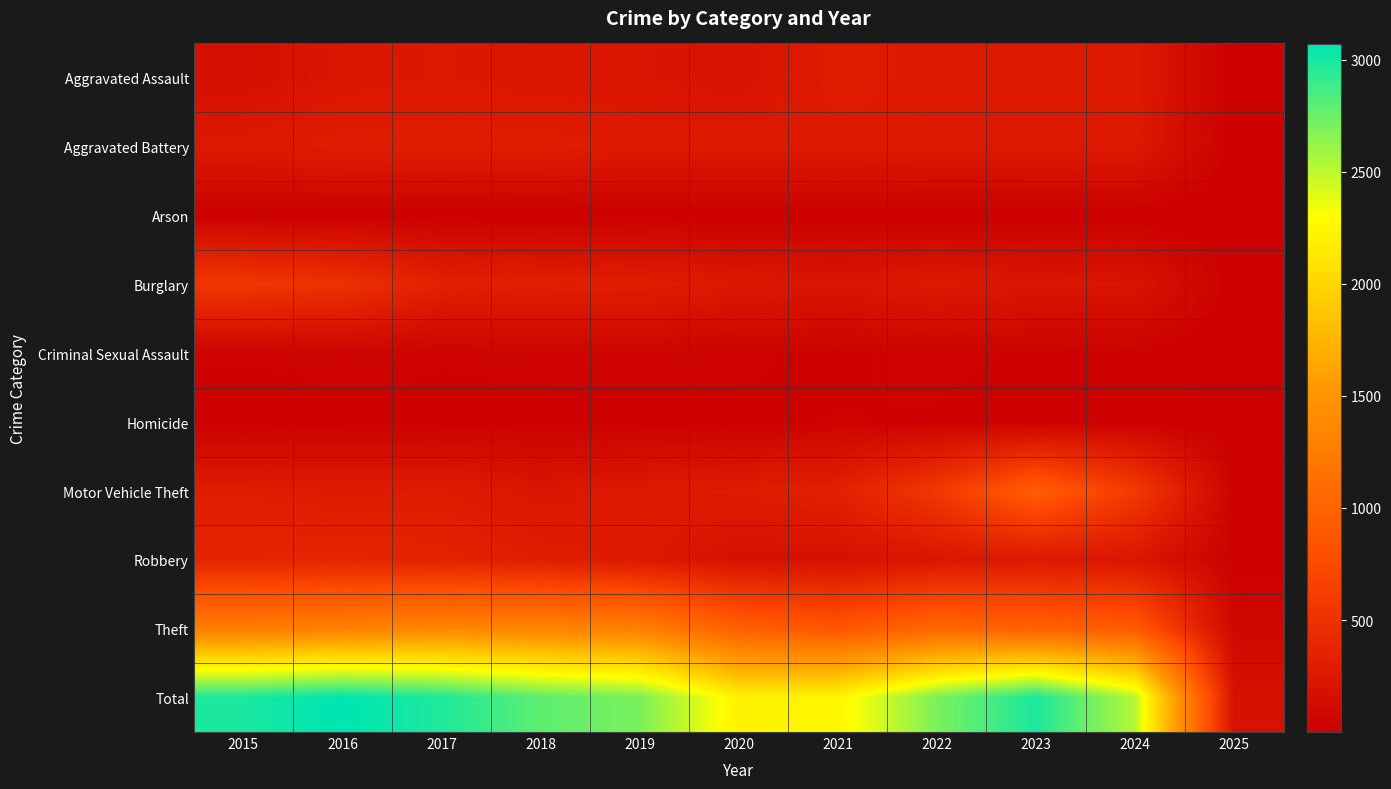

What is the spread (max minus min) of values at 2020?

2199